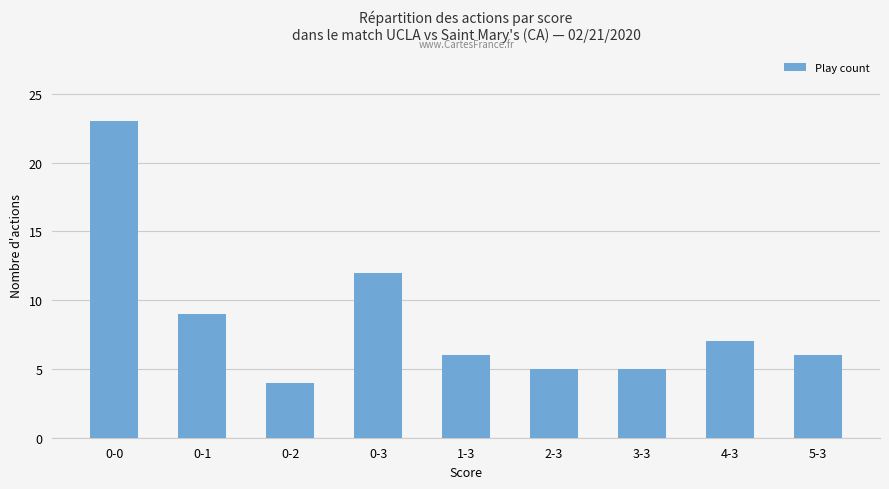

What is the change in value from 0-0 to 2-3?

-18